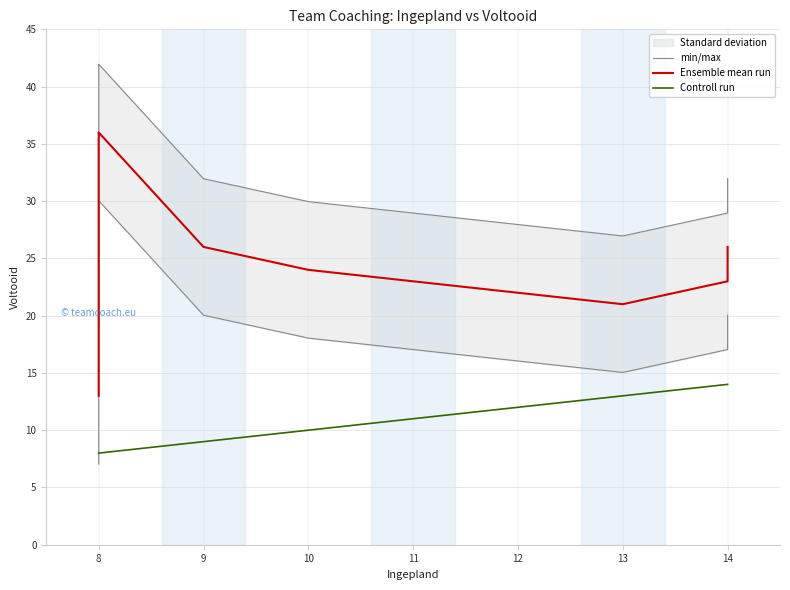

At how many categories does at least one series exceed 13?

8